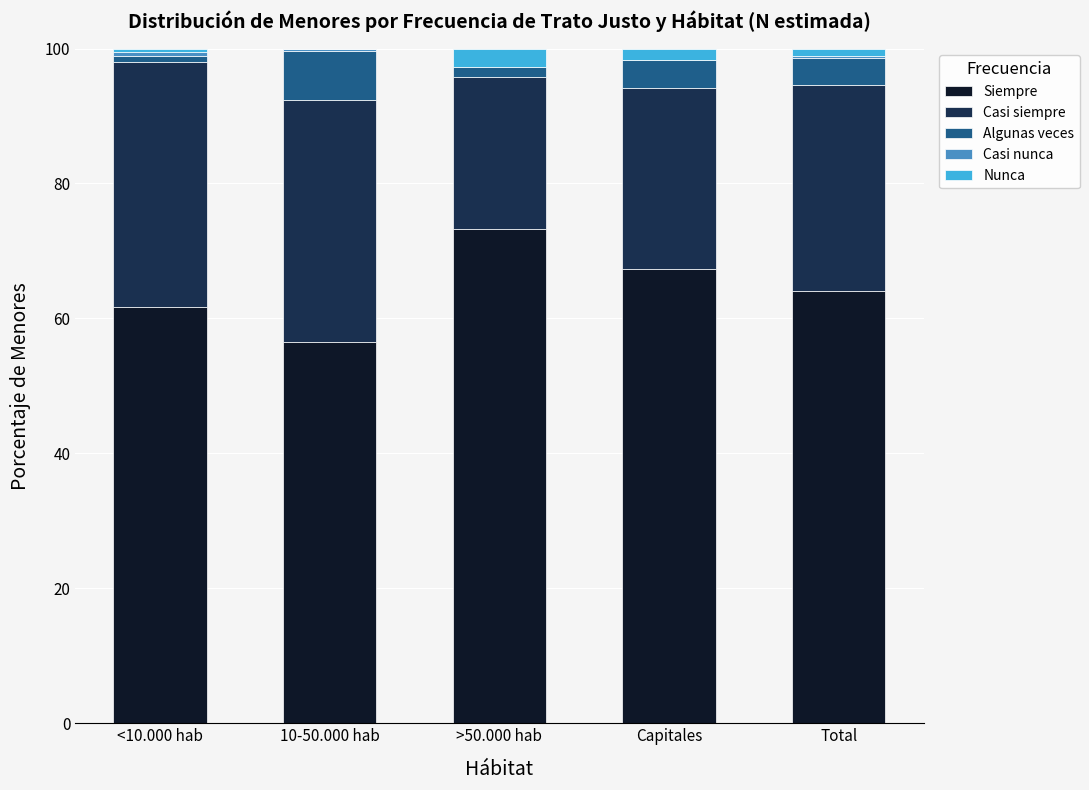

Count the number of categories in the chart.

5